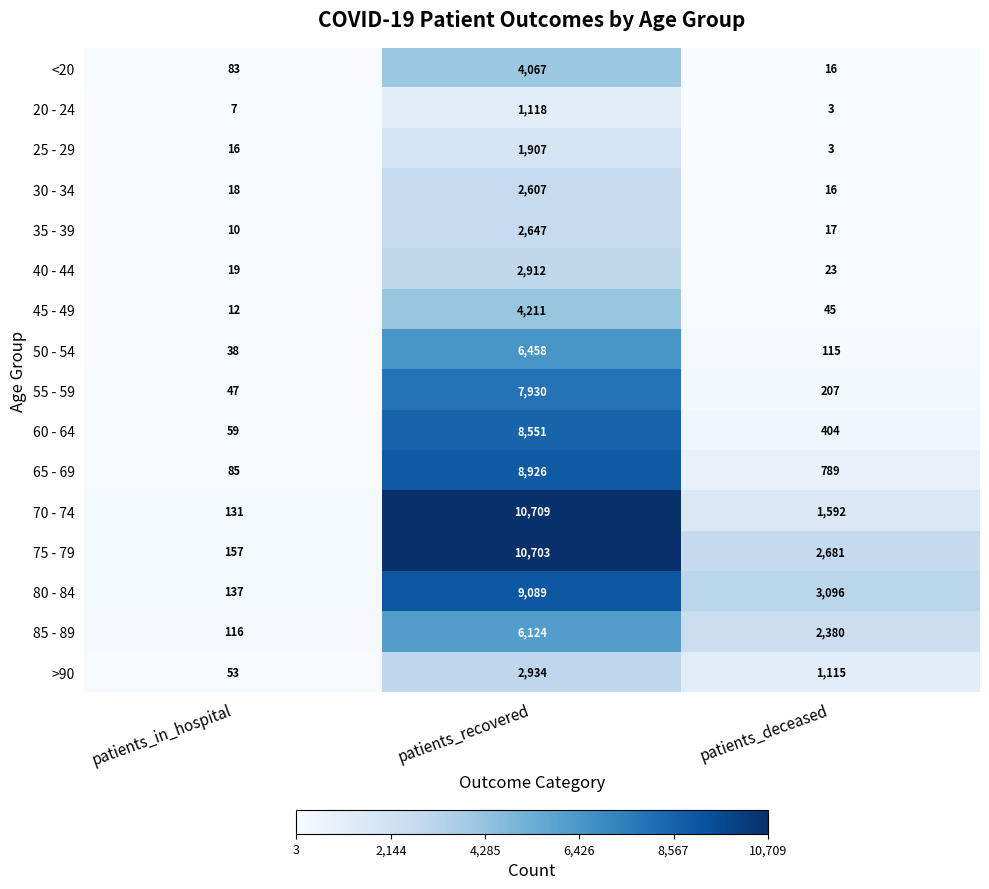

Is it true that 60 - 64 equals 8551 at patients_recovered?

True